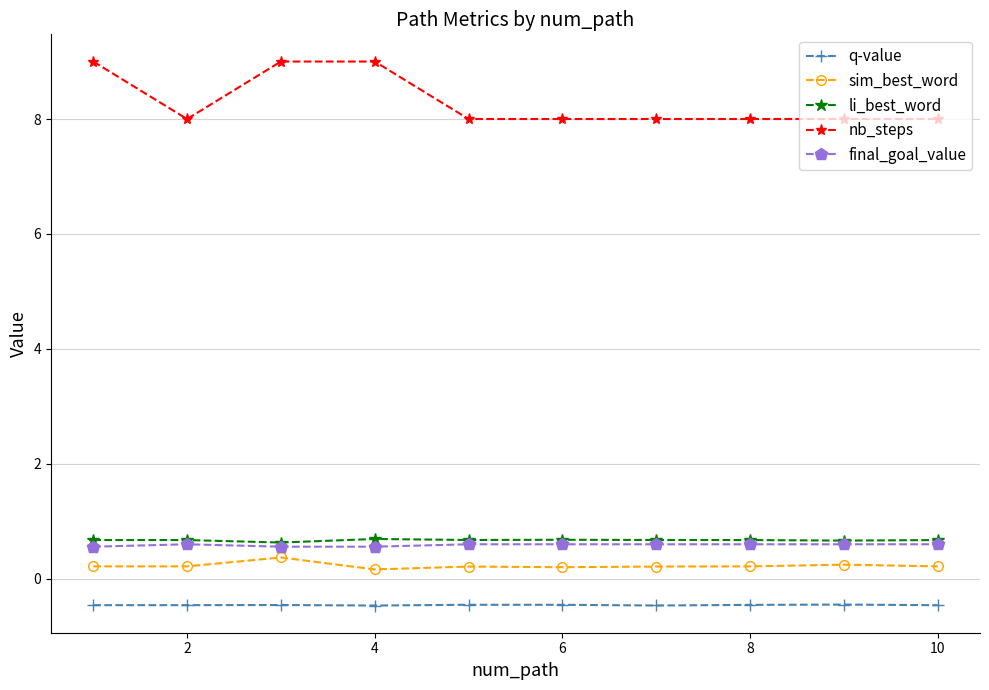

What is the lowest value of the nb_steps series?

8.0